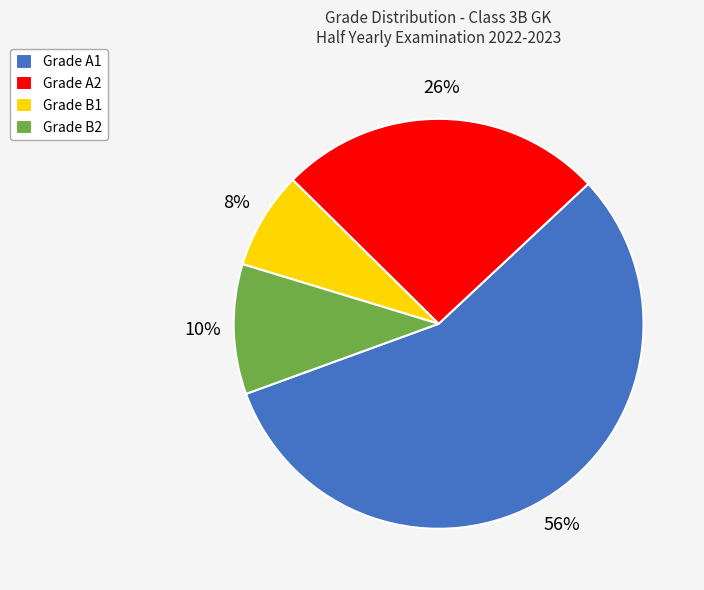

How many segments does this pie chart have?

4